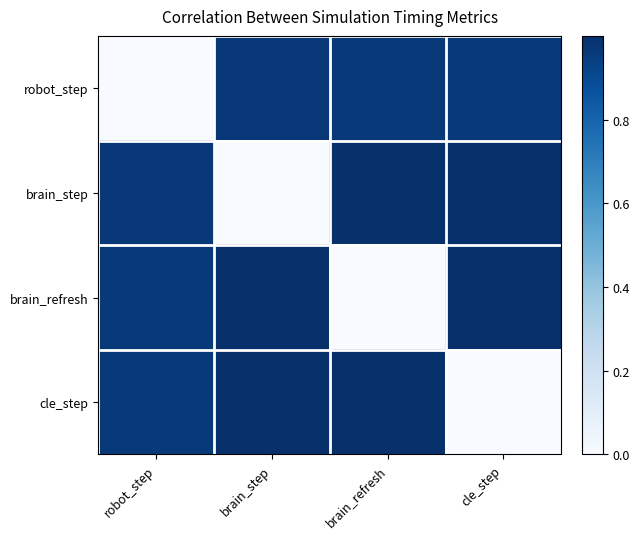

Rank the series at brain_step from highest to lowest value.

cle_step, brain_refresh, robot_step, brain_step